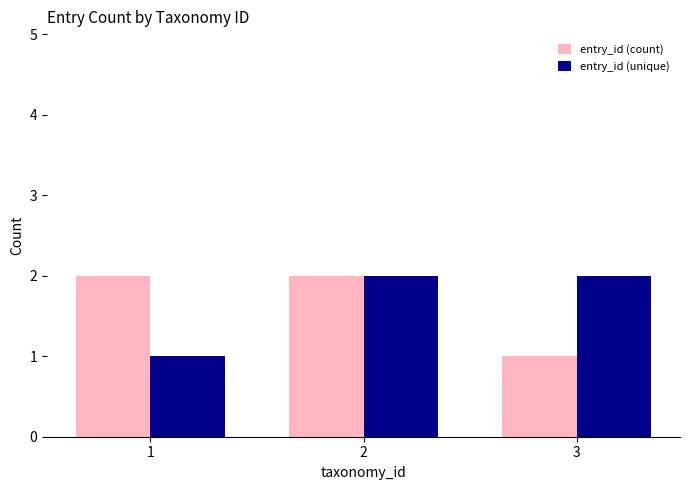

Reading left to right, extract all data points from this chart.

entry_id (count): 1=2	2=2	3=1
entry_id (unique): 1=1	2=2	3=2